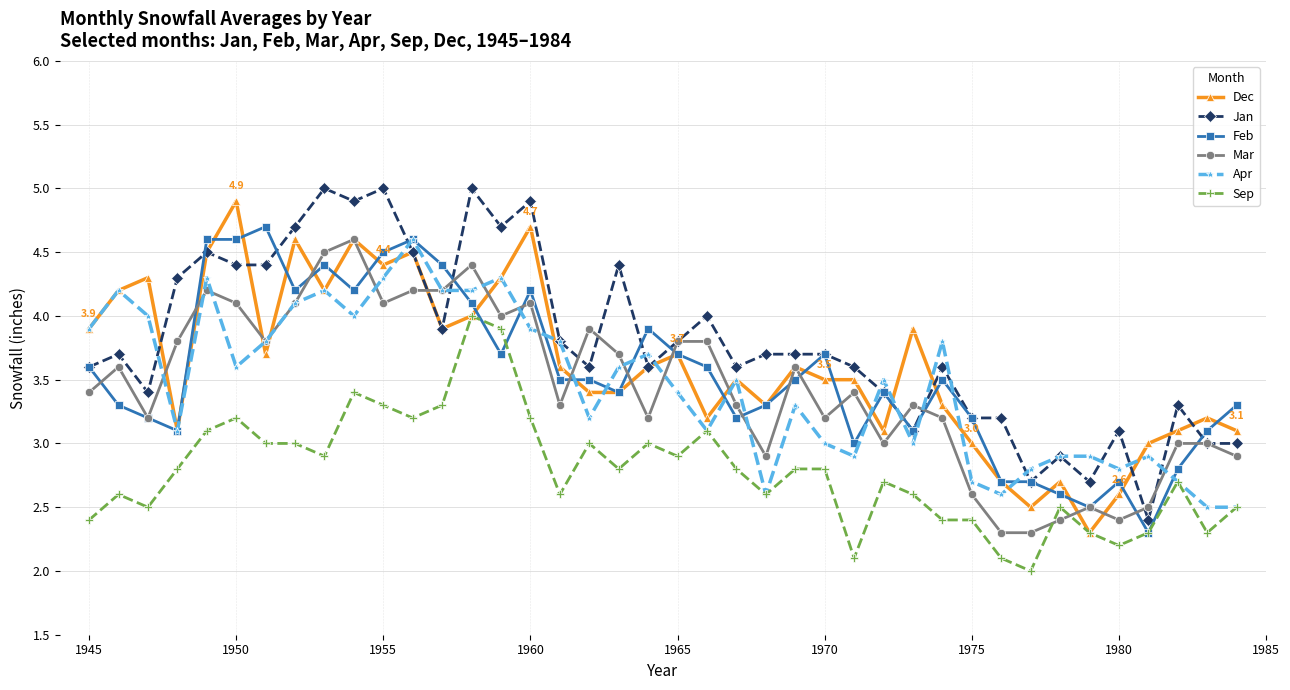

What is the smallest value displayed?

2.0